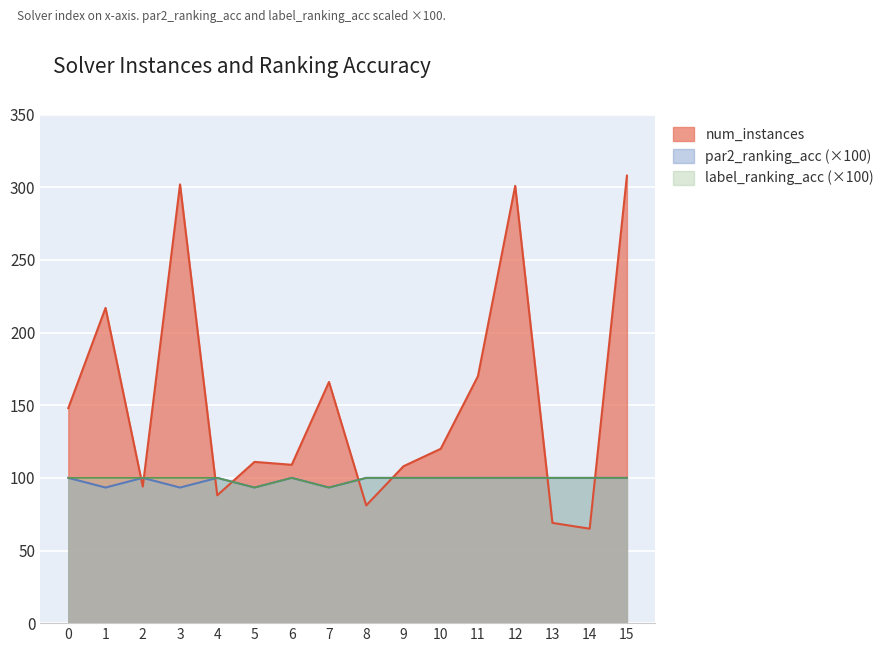

Count the number of data series in this chart.

3